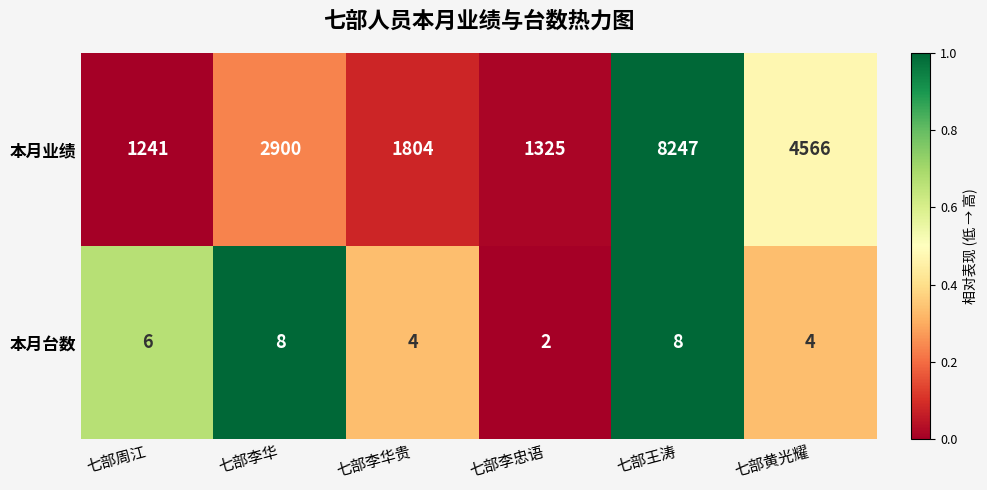

Which series changed the most between 七部李华贵 and 七部黄光耀?

本月业绩